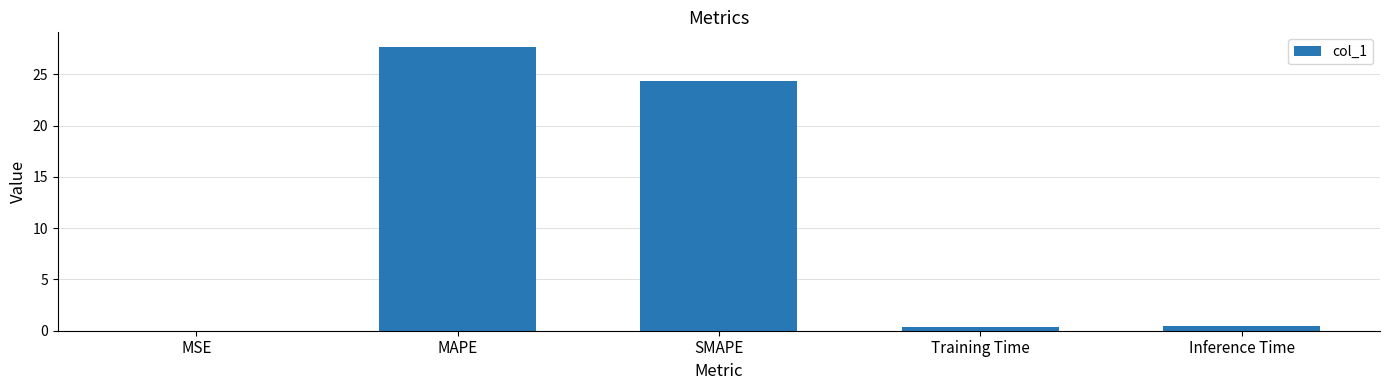

Which has a higher value, MAPE or Training Time?

MAPE